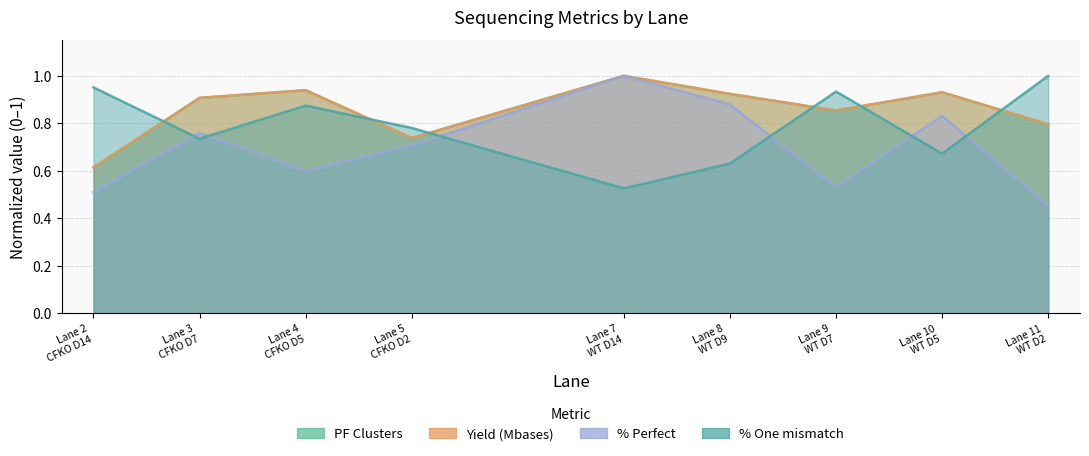

Between Lane 9 WT D7 and Lane 11 WT D2, which series saw the biggest shift?

% Perfect